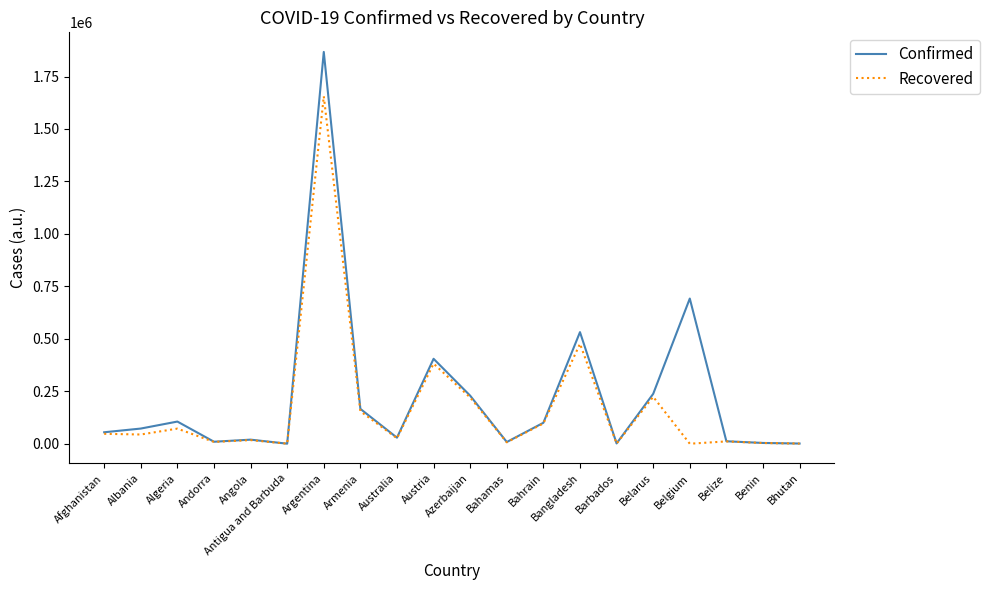

What is the total value across all series at Afghanistan?

101893